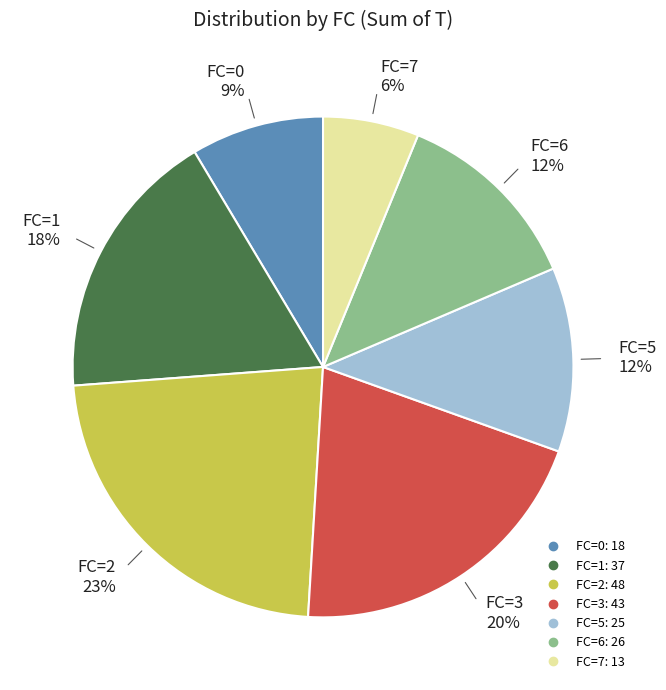

Do FC=2 and FC=6 together represent more than half of the pie?

No